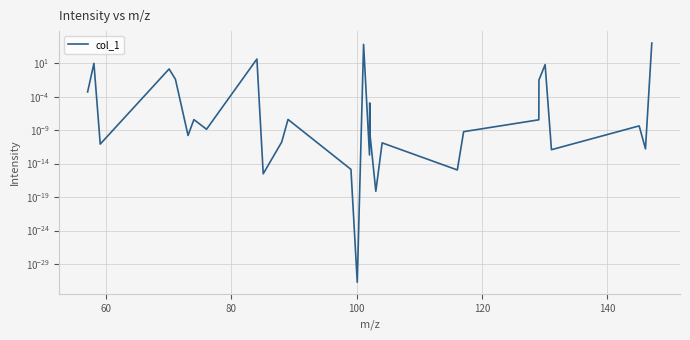

Is this an area chart (filled region under the line)?

No